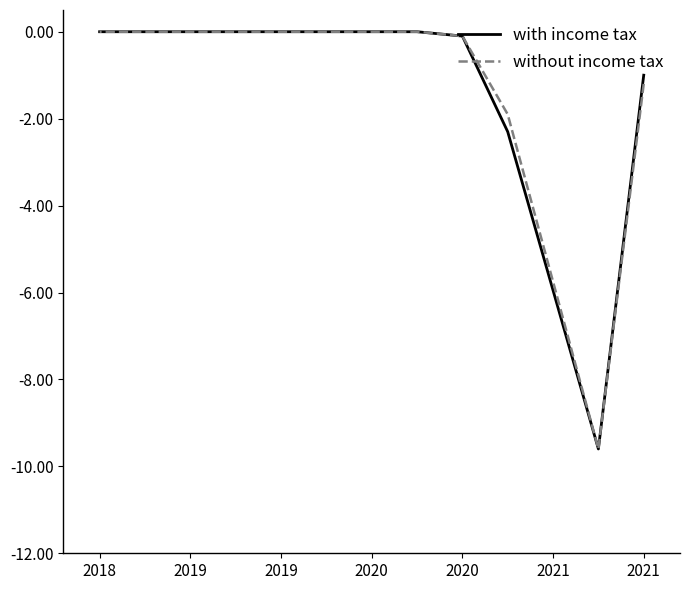

True or false: with income tax has more than 2 points higher than both neighbors.

False